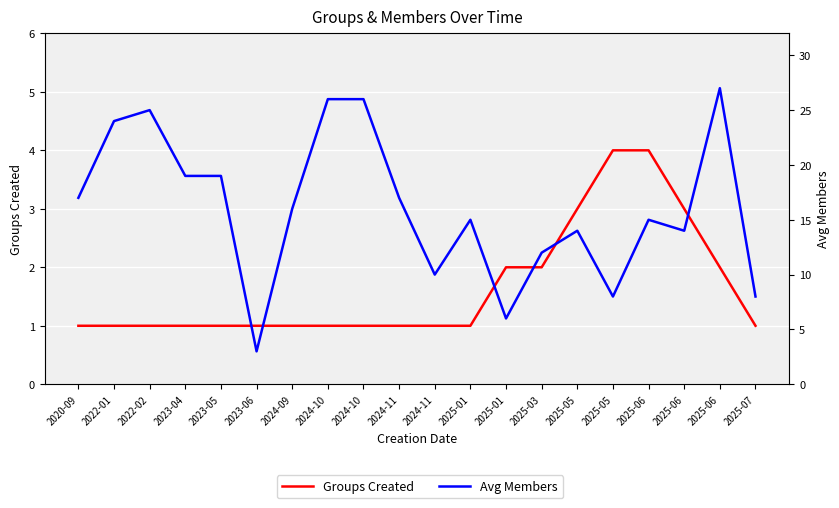

How many values in the Avg Members series exceed 16?

9